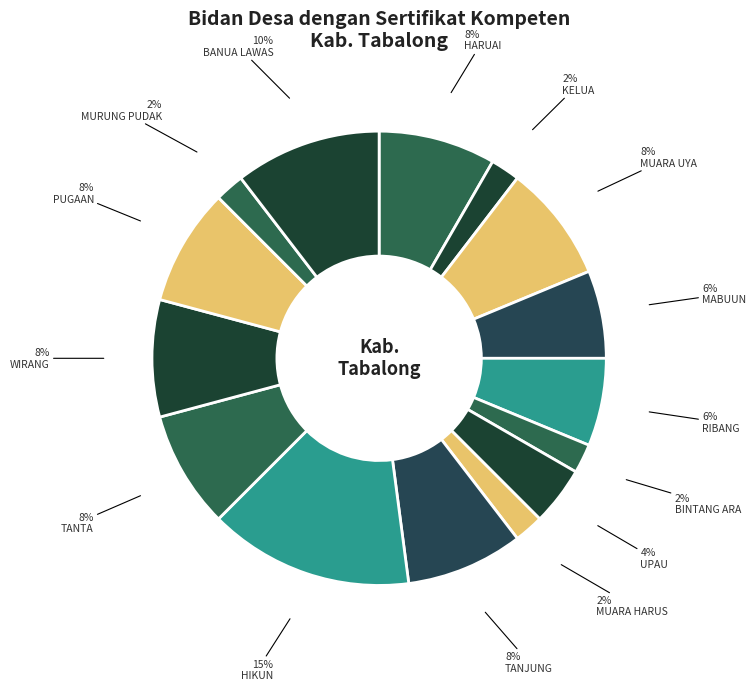

Count the number of slices in the pie.

15